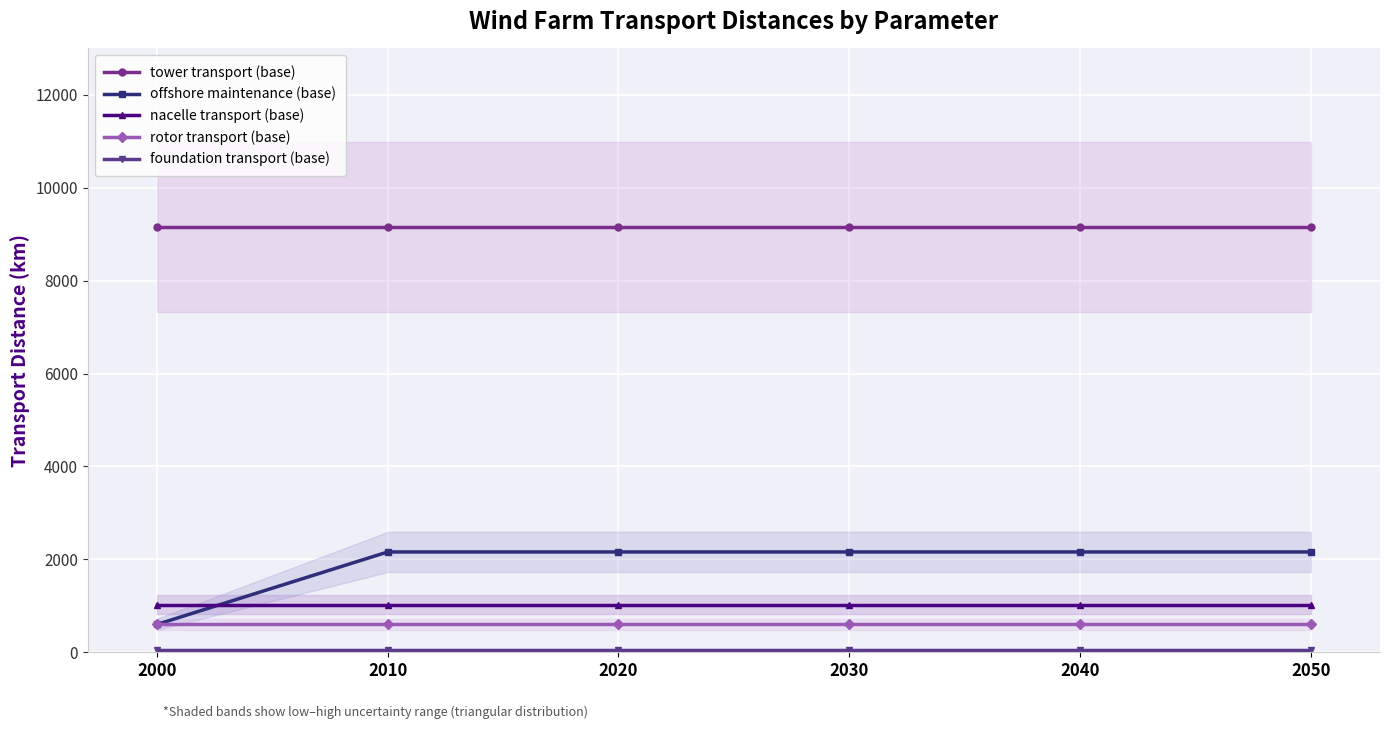

Where is foundation transport (base) nearest to the value 50?

2000